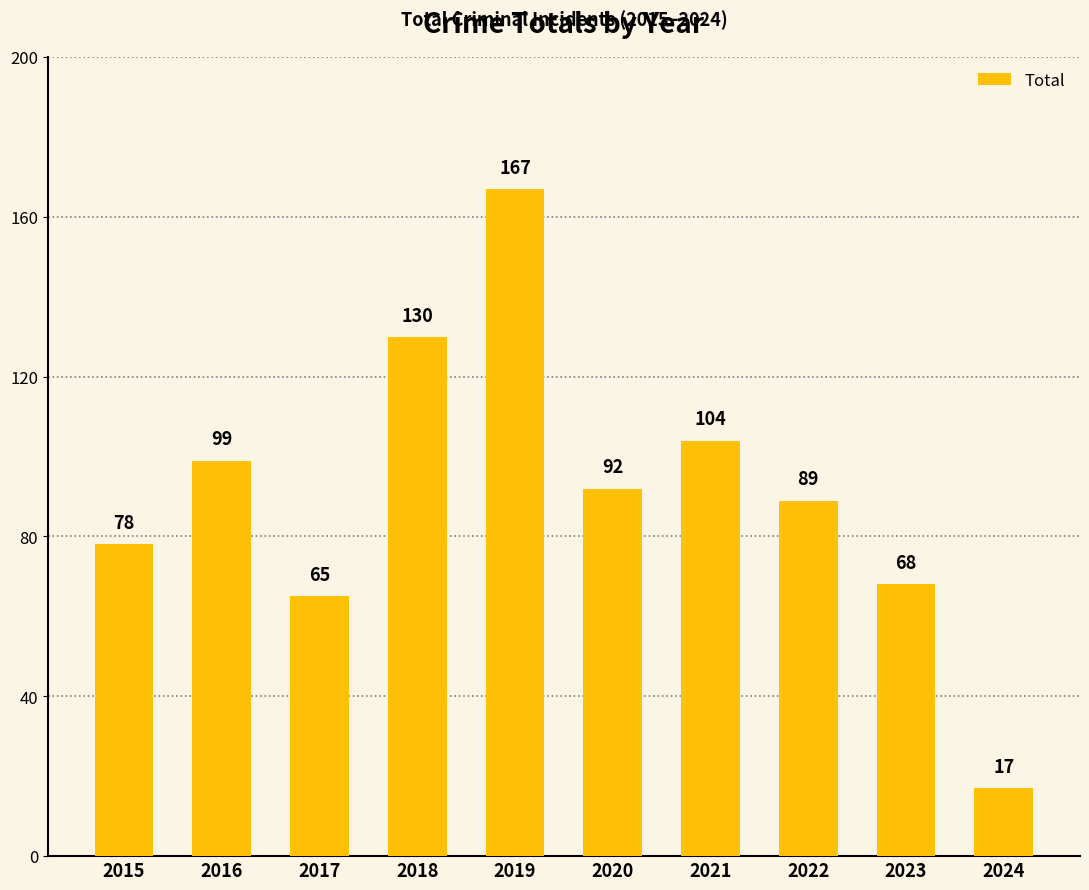

True or false: the data shows 104 at 2021.

True